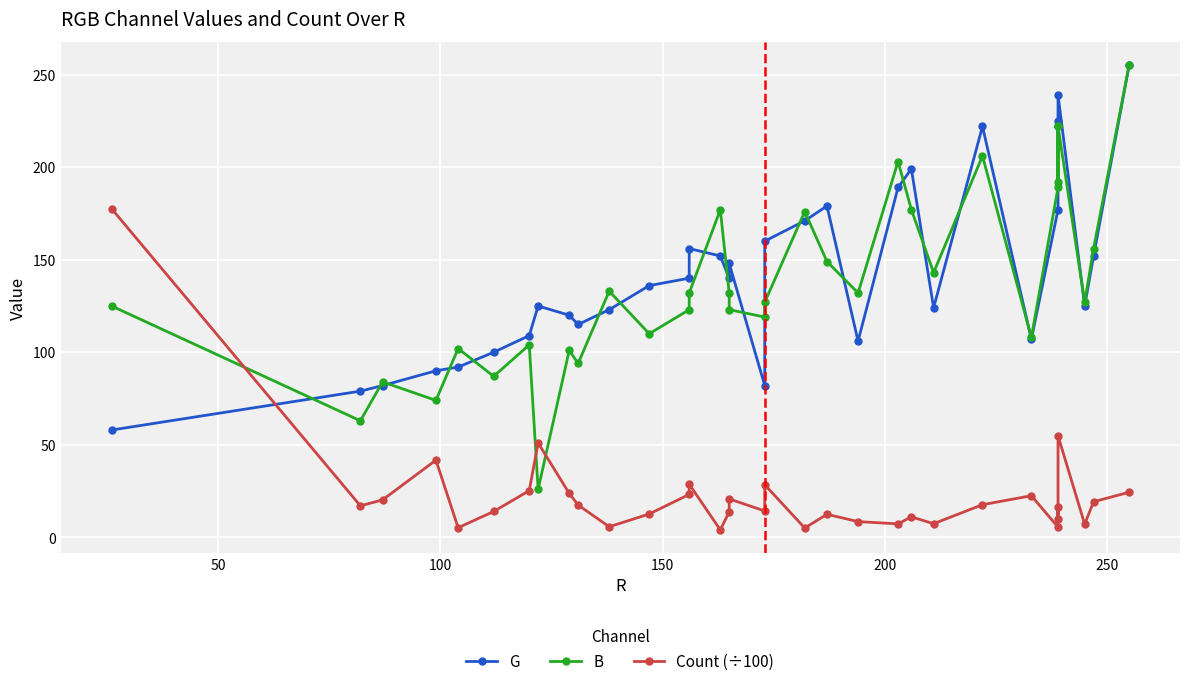

What is the minimum value for Count (÷100)?

4.0